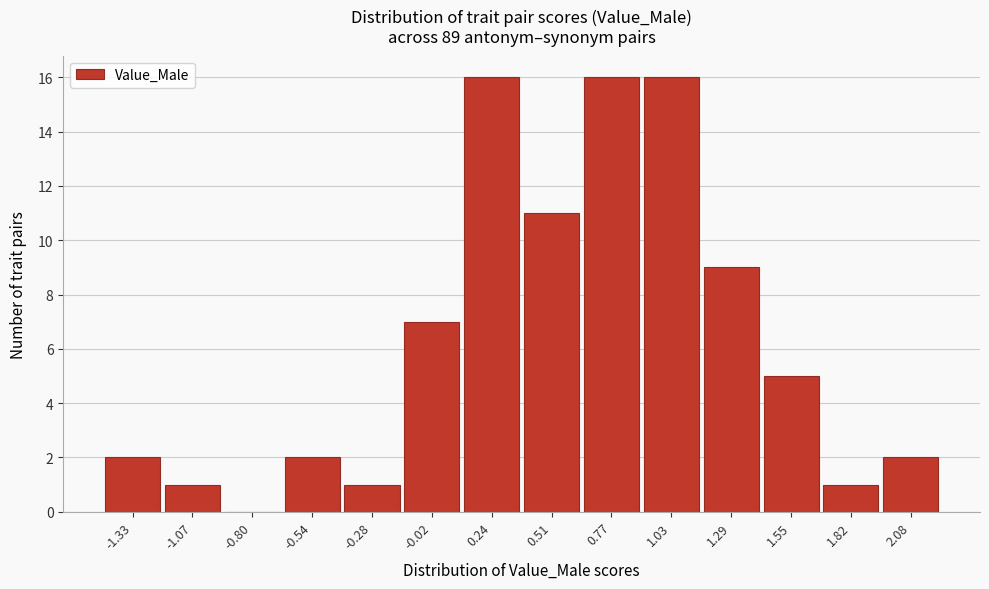

Reading right to left, what are all the values shown in this chart?

2.08=2	1.82=1	1.55=5	1.29=9	1.03=16	0.77=16	0.51=11	0.24=16	-0.02=7	-0.28=1	-0.54=2	-0.80=0	-1.07=1	-1.33=2